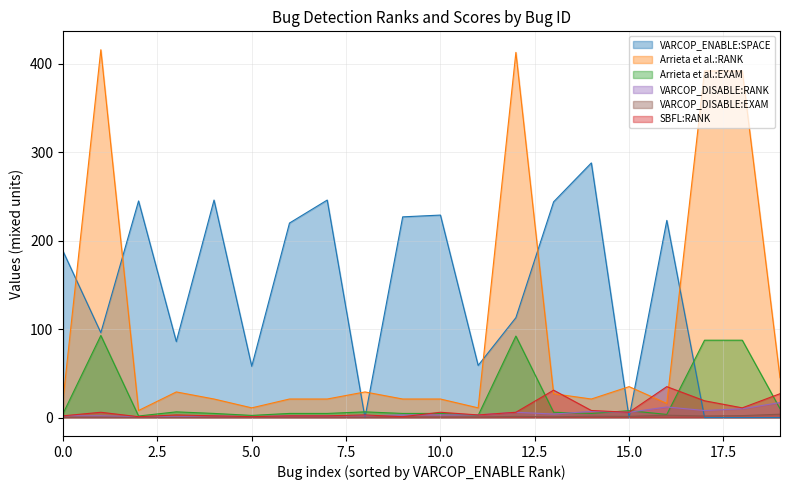

Which series has the widest spread of values?

Arrieta et al.:RANK